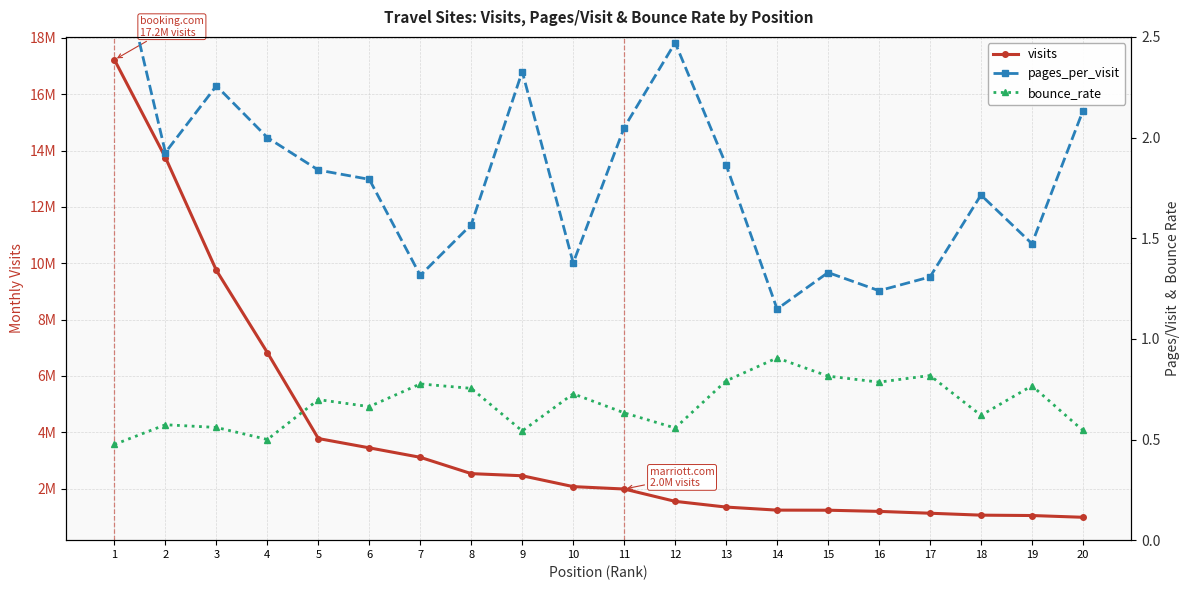

What is the minimum value for pages_per_visit?

1.1